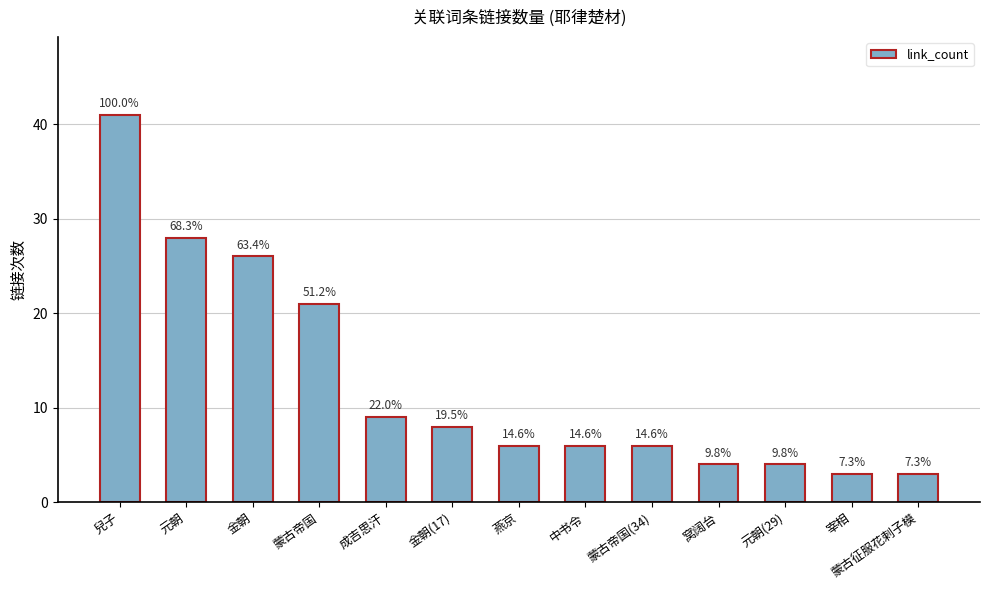

Which category has the lowest value across all series?

宰相